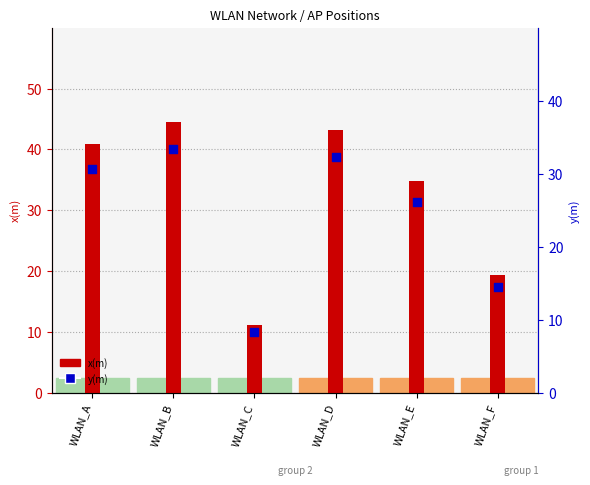

Which series has the largest Y range (max minus min)?

x(m)